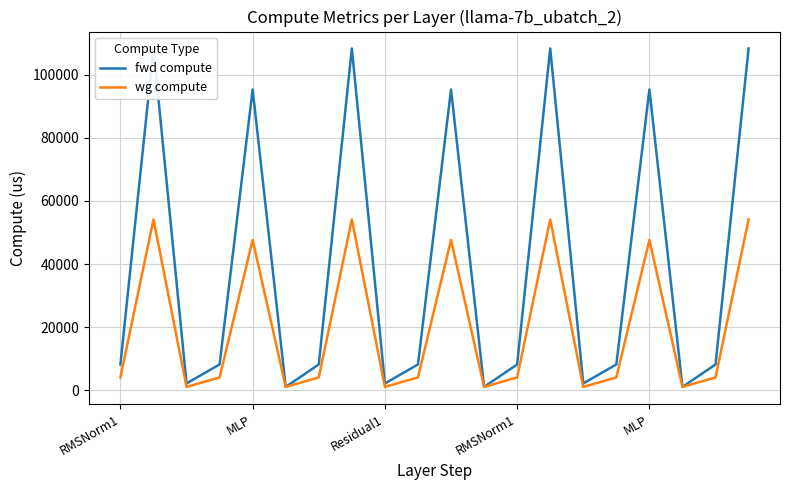

What are all the series names shown in the legend?

fwd compute, wg compute